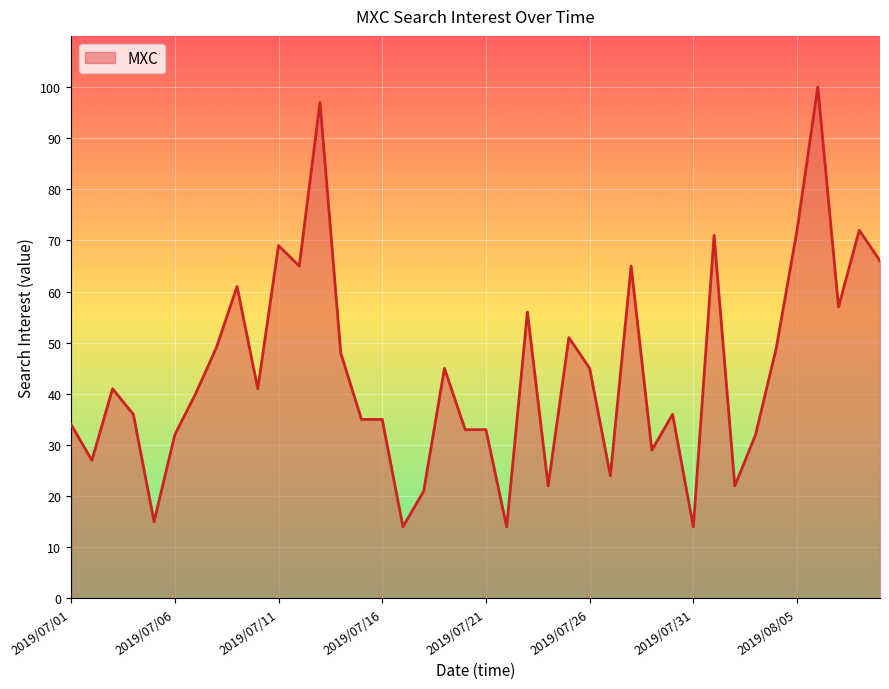

What is the smallest value displayed?

14